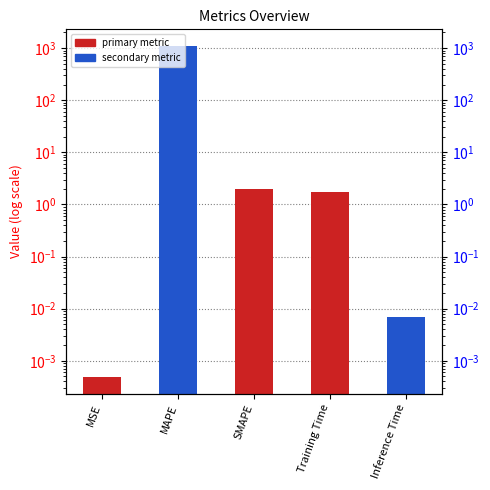

How many data points are above 1?

3